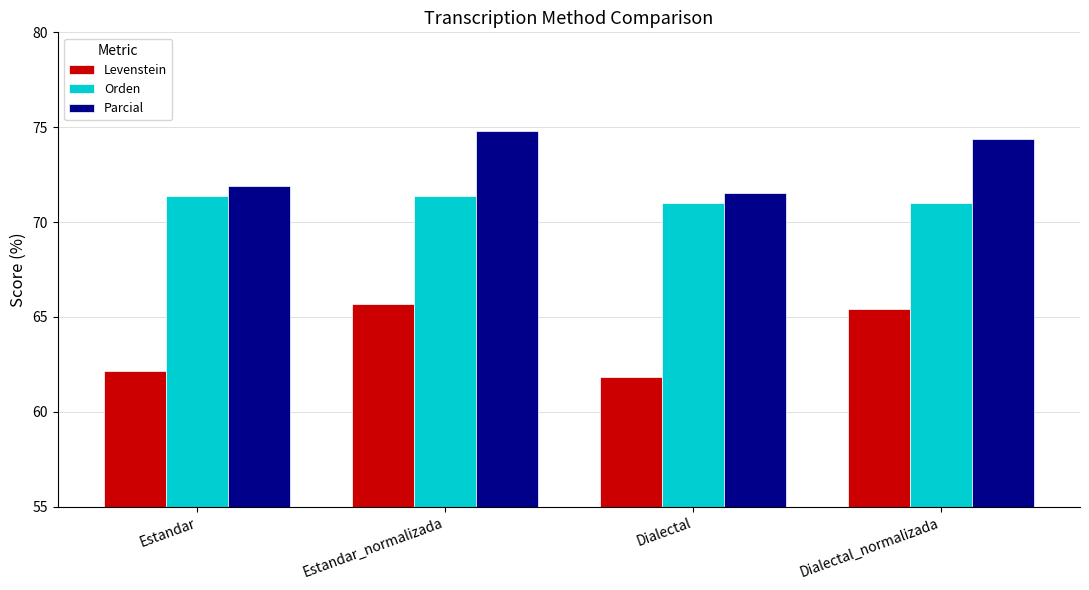

At which category is the sum across all series the highest?

Estandar_normalizada